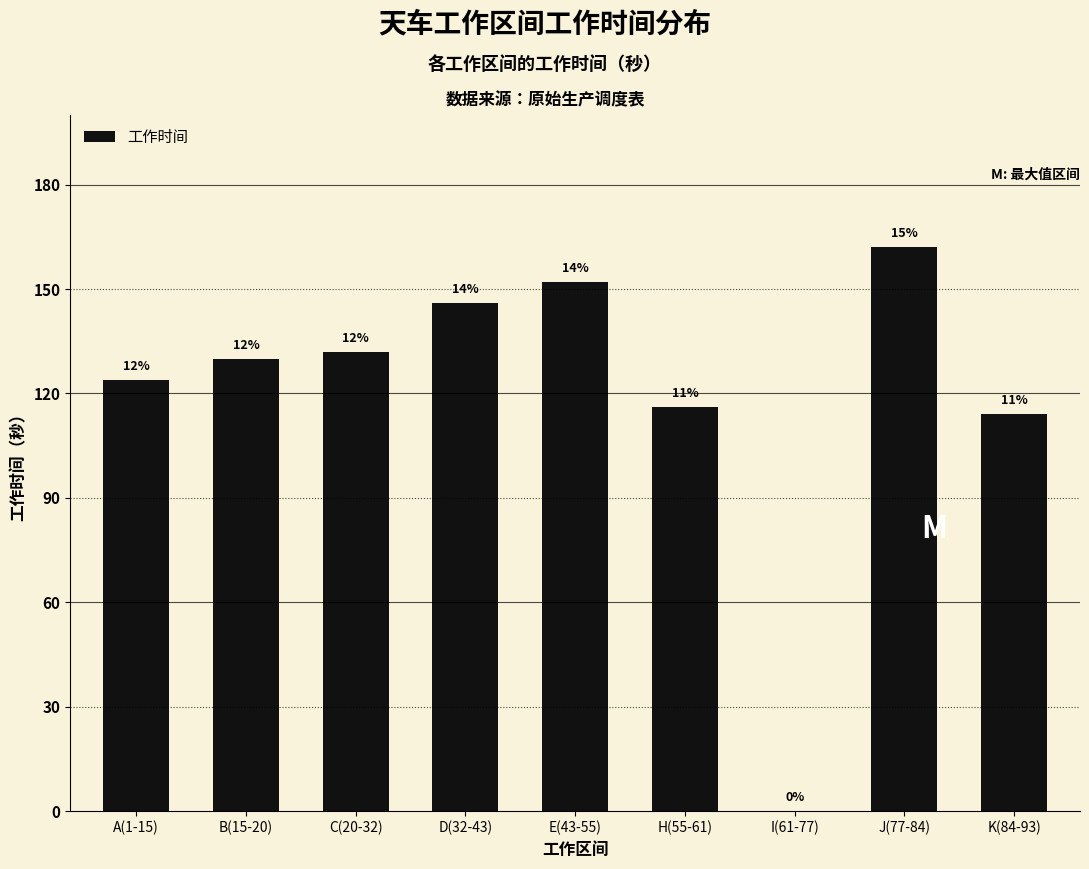

Count the number of categories in the chart.

9